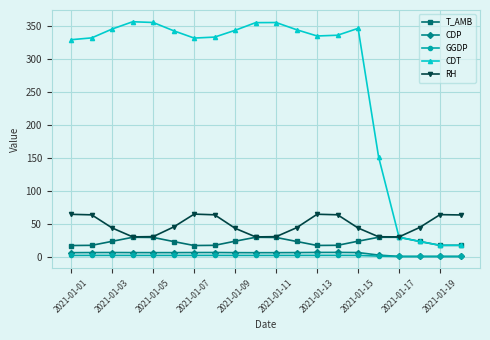

How many data points in CDT are less than 335?

10